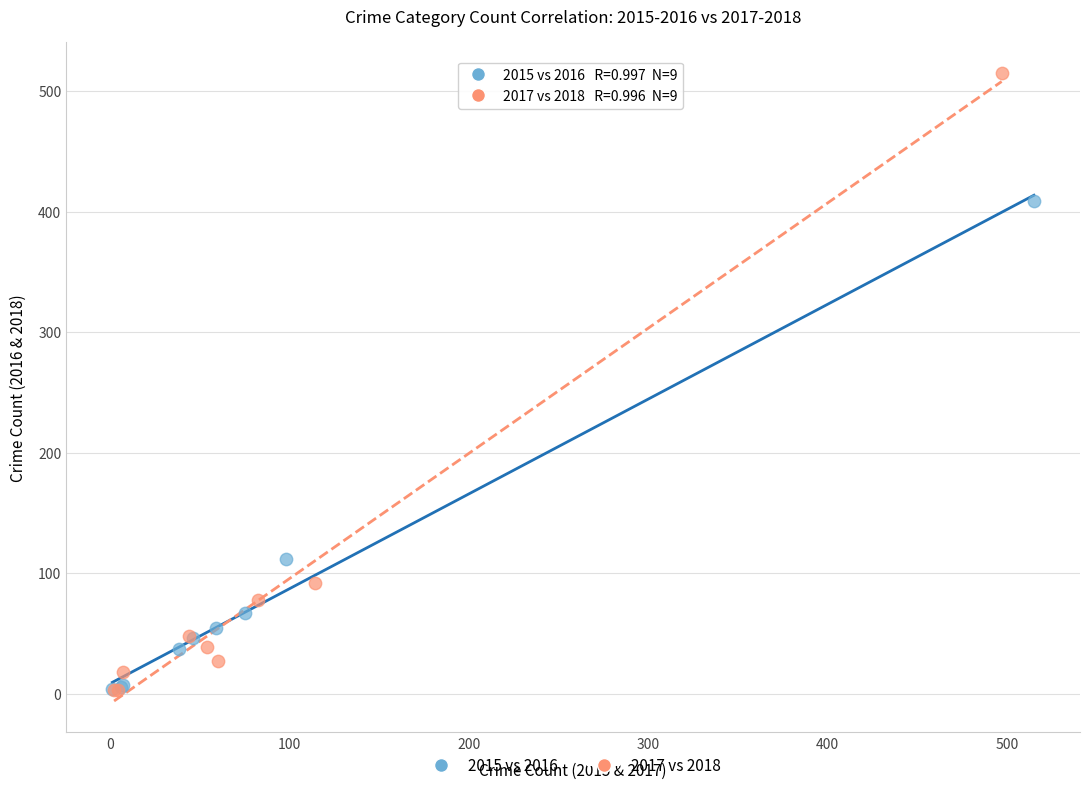

Which series reaches the maximum Y coordinate?

2017 vs 2018